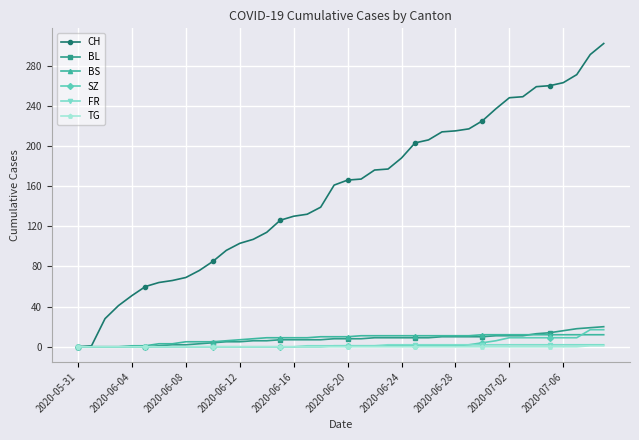

What is the maximum value shown in the chart?

302